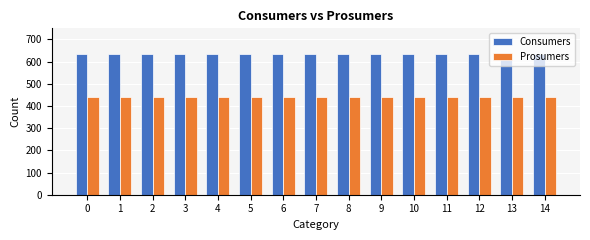

What is the value of the Consumers bar at the 2nd from the left?

635